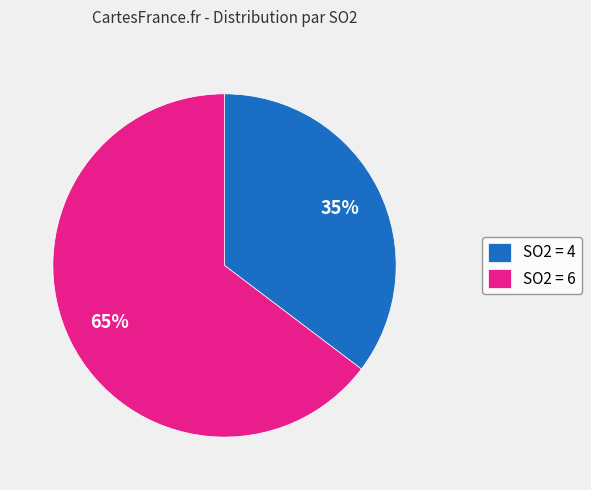

Between SO2 = 4 and SO2 = 6, which is larger?

SO2 = 6